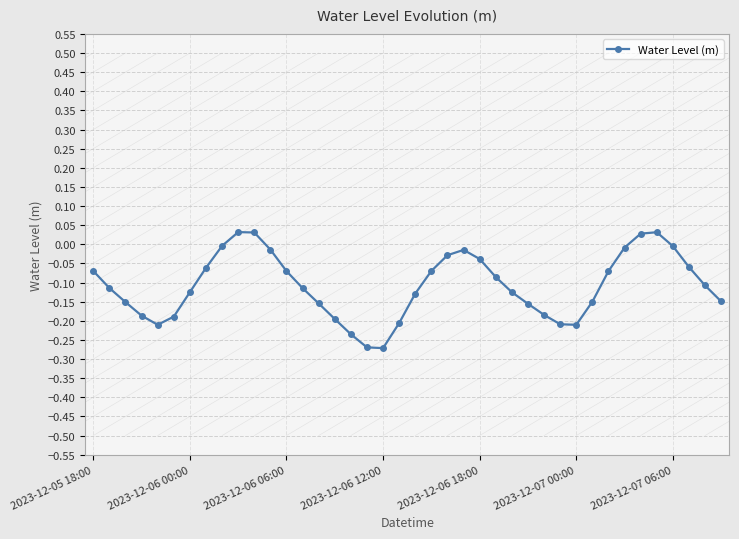

What is the sum of all values?

-4.3